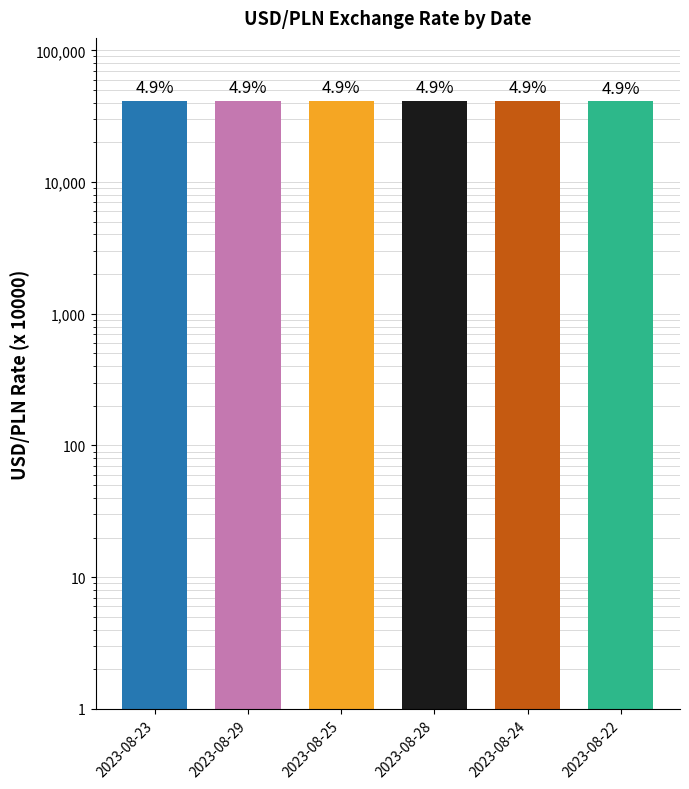

Reading left to right, transcribe all the data shown in this chart.

41436	41424	41422	41402	41349	41038